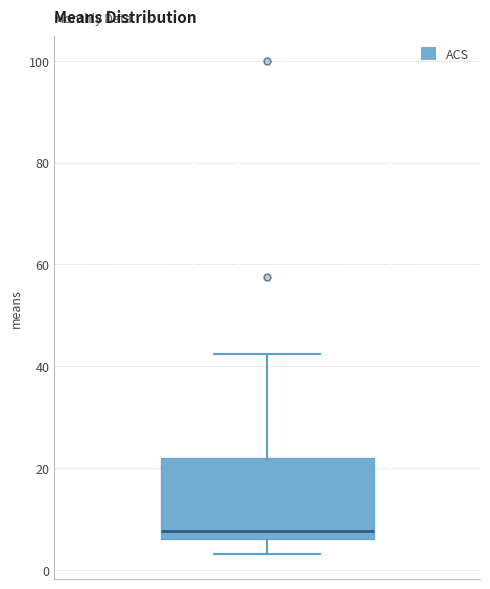

Where does the upper whisker of the box end on the y-axis? The values are not printed on the chart, so give them approximately, as read against the axis.

42